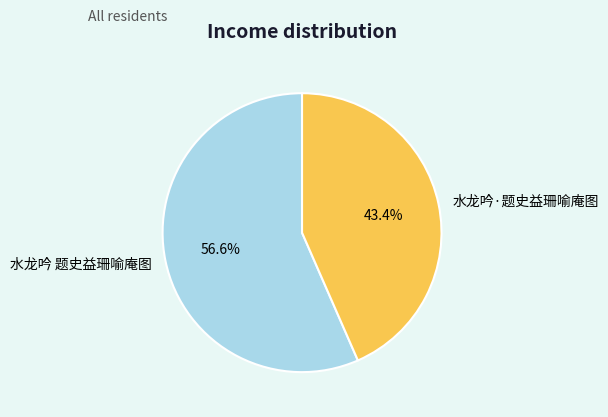

What is the largest slice in the pie chart?

水龙吟 题史益珊喻庵图